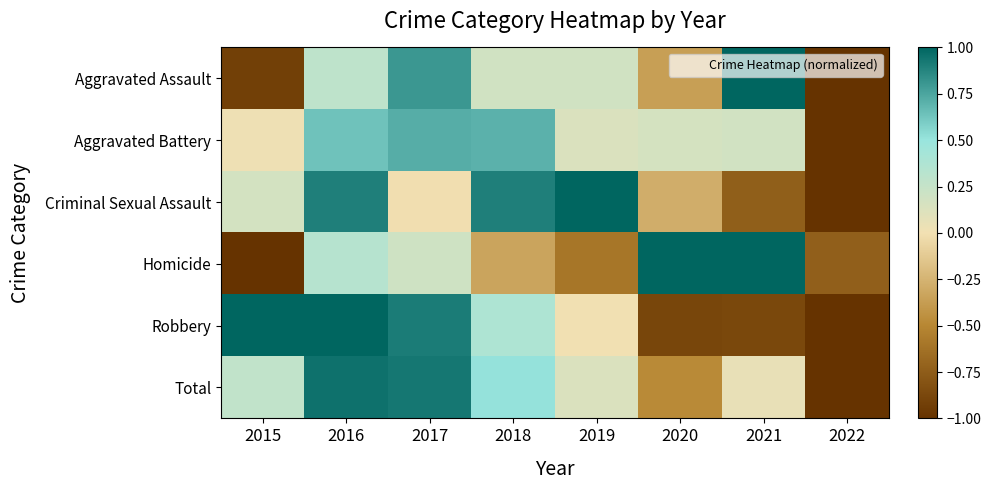

At 2016, list the series in order from largest to smallest.

Robbery, Total, Criminal Sexual Assault, Aggravated Battery, Homicide, Aggravated Assault